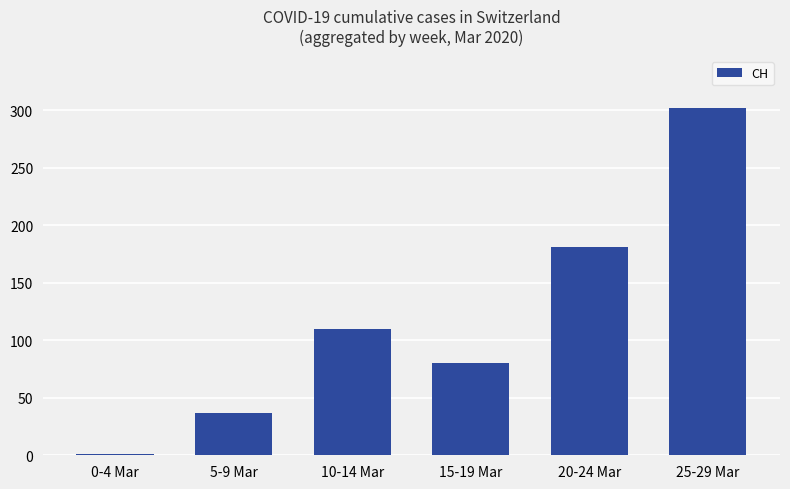

Which has a higher value, 10-14 Mar or 0-4 Mar?

10-14 Mar